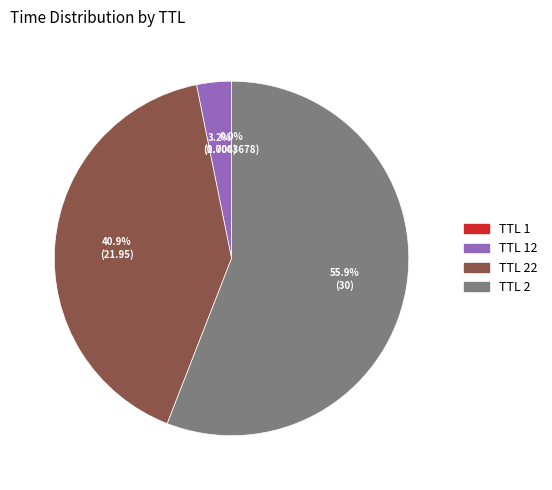

Which slice represents more than half of the pie?

TTL 2